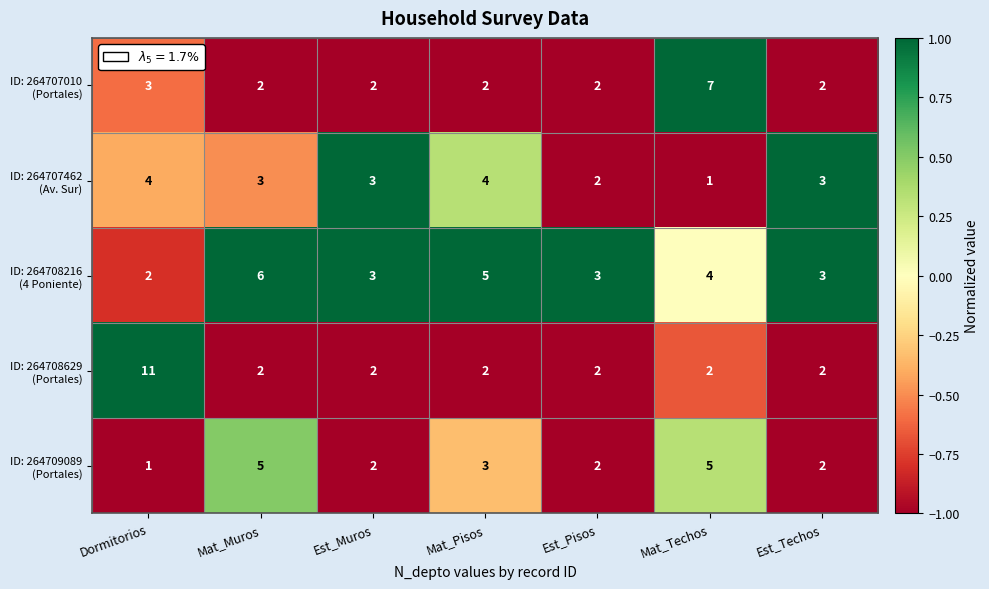

What is the greatest value displayed?

11